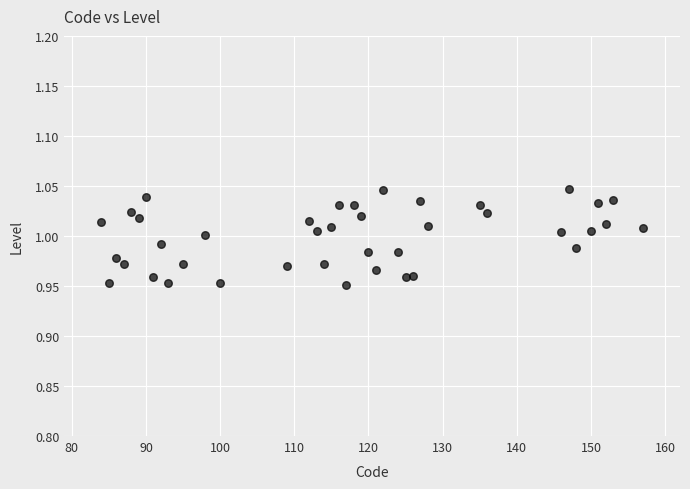

What is the range of X values (max minus min)?

73.0